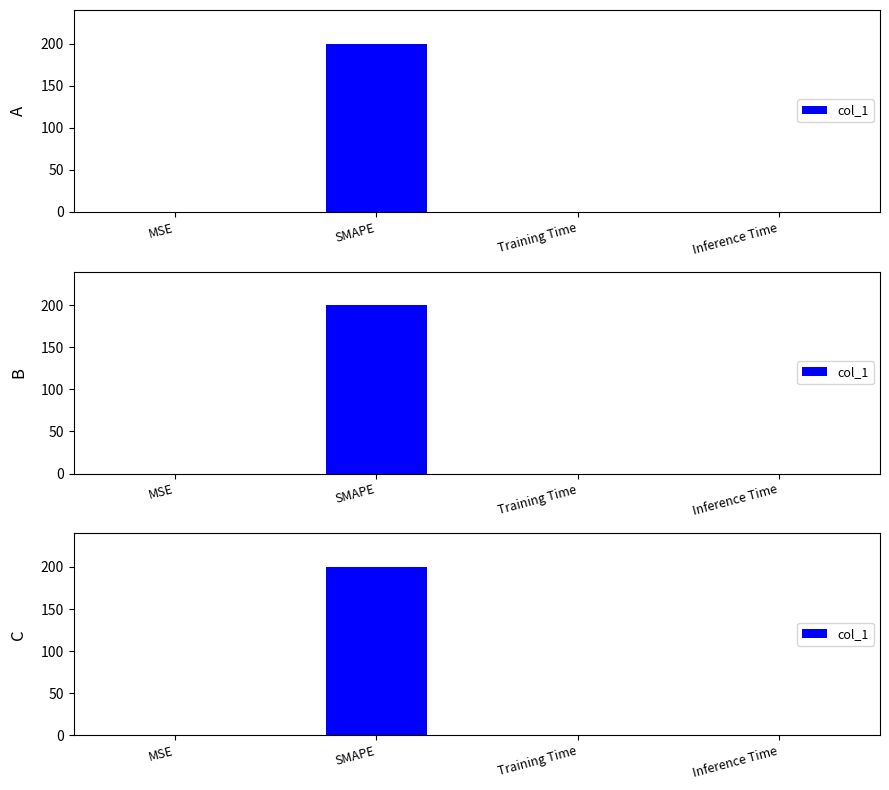

What is the sum of all values?

200.0